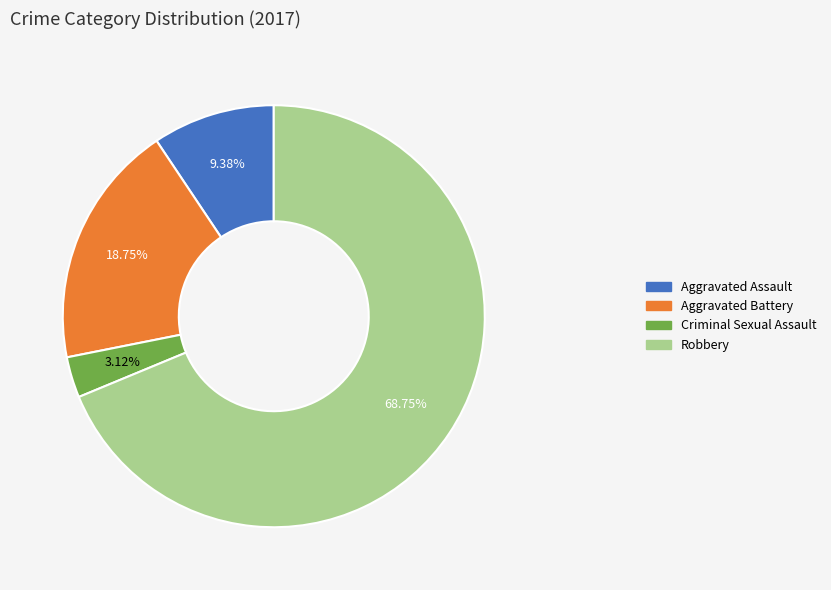

Does any single category account for the majority?

Yes